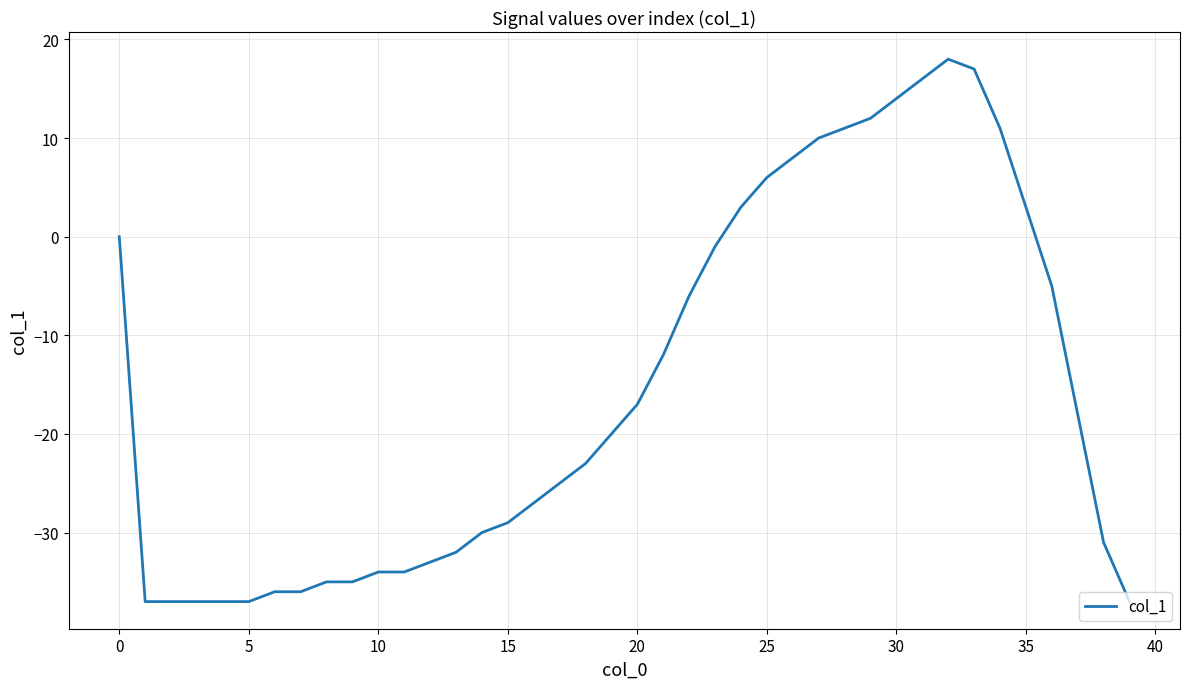

What is the difference between the maximum and minimum values?

55